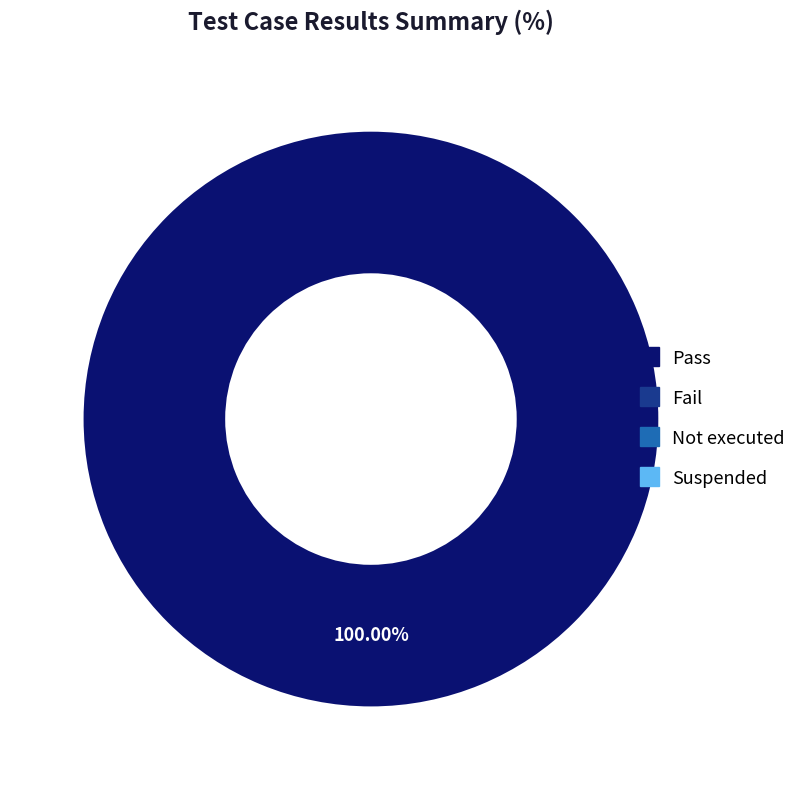

Is there any slice that represents more than half of the pie?

Yes